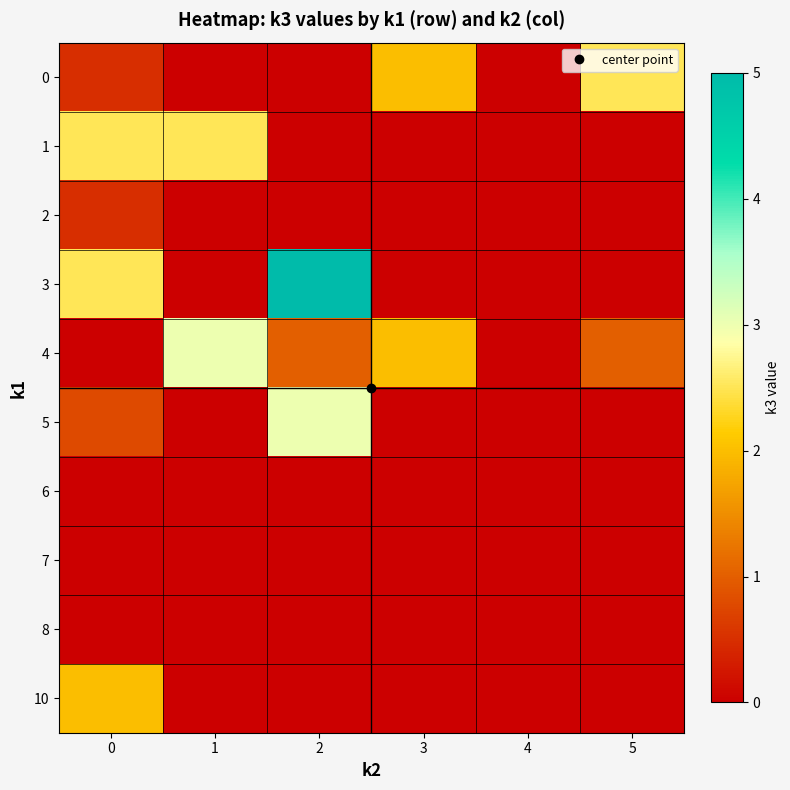

Which series has the largest range (max minus min)?

3